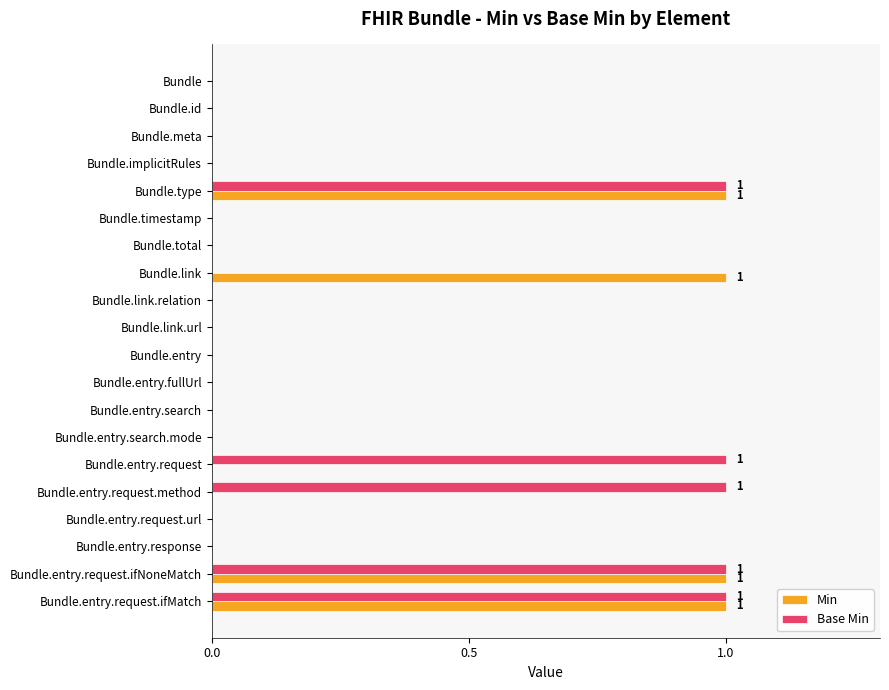

Is the value of Min at Bundle.meta greater than the value of Base Min at Bundle.entry.request.ifNoneMatch?

No